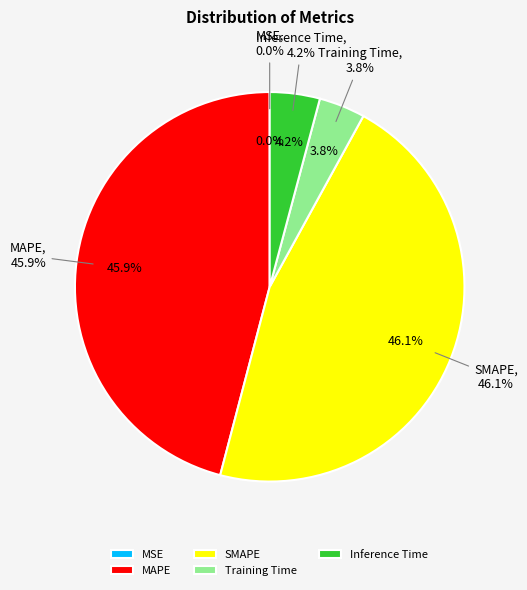

What is the smallest slice in the pie chart?

MSE